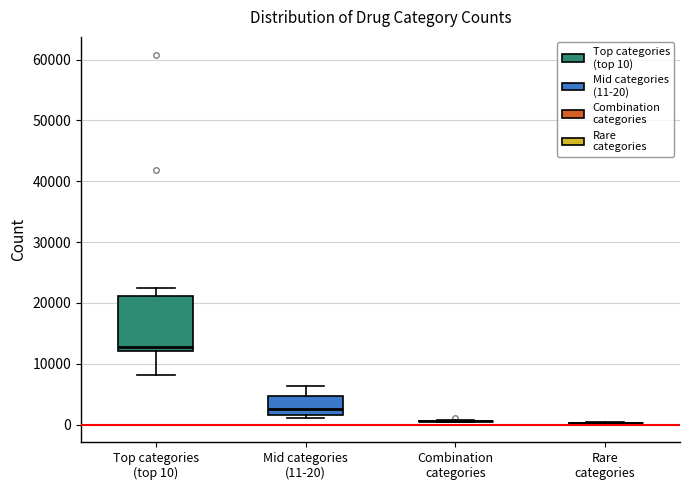

Which box is the tallest, from its lower edge to its upper edge?

Top categories (top 10)